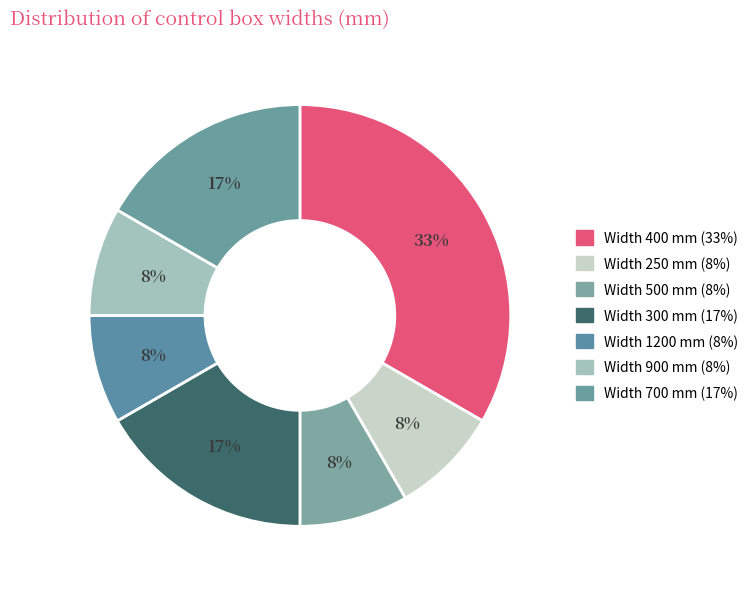

How many slices are in this pie chart?

7